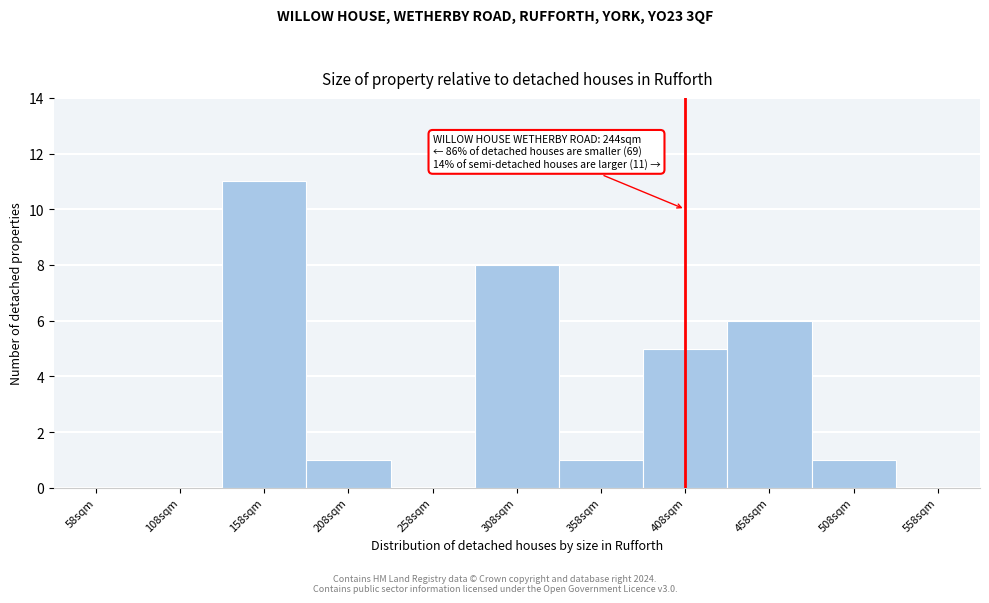

Reading left to right, transcribe all the data shown in this chart.

58sqm=0	108sqm=0	158sqm=11	208sqm=1	258sqm=0	308sqm=8	358sqm=1	408sqm=5	458sqm=6	508sqm=1	558sqm=0